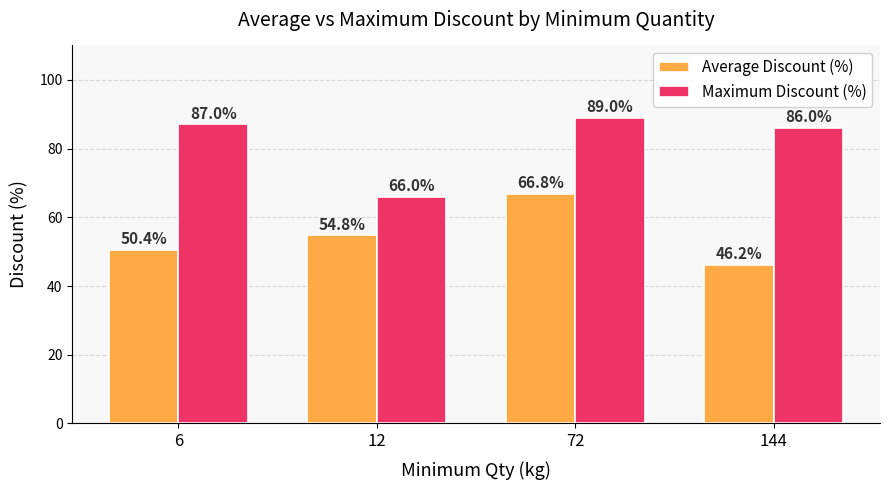

Reading left to right, transcribe all the data shown in this chart.

Average Discount (%): 6=50.4	12=54.8	72=66.8	144=46.2
Maximum Discount (%): 6=87.0	12=66.0	72=89.0	144=86.0